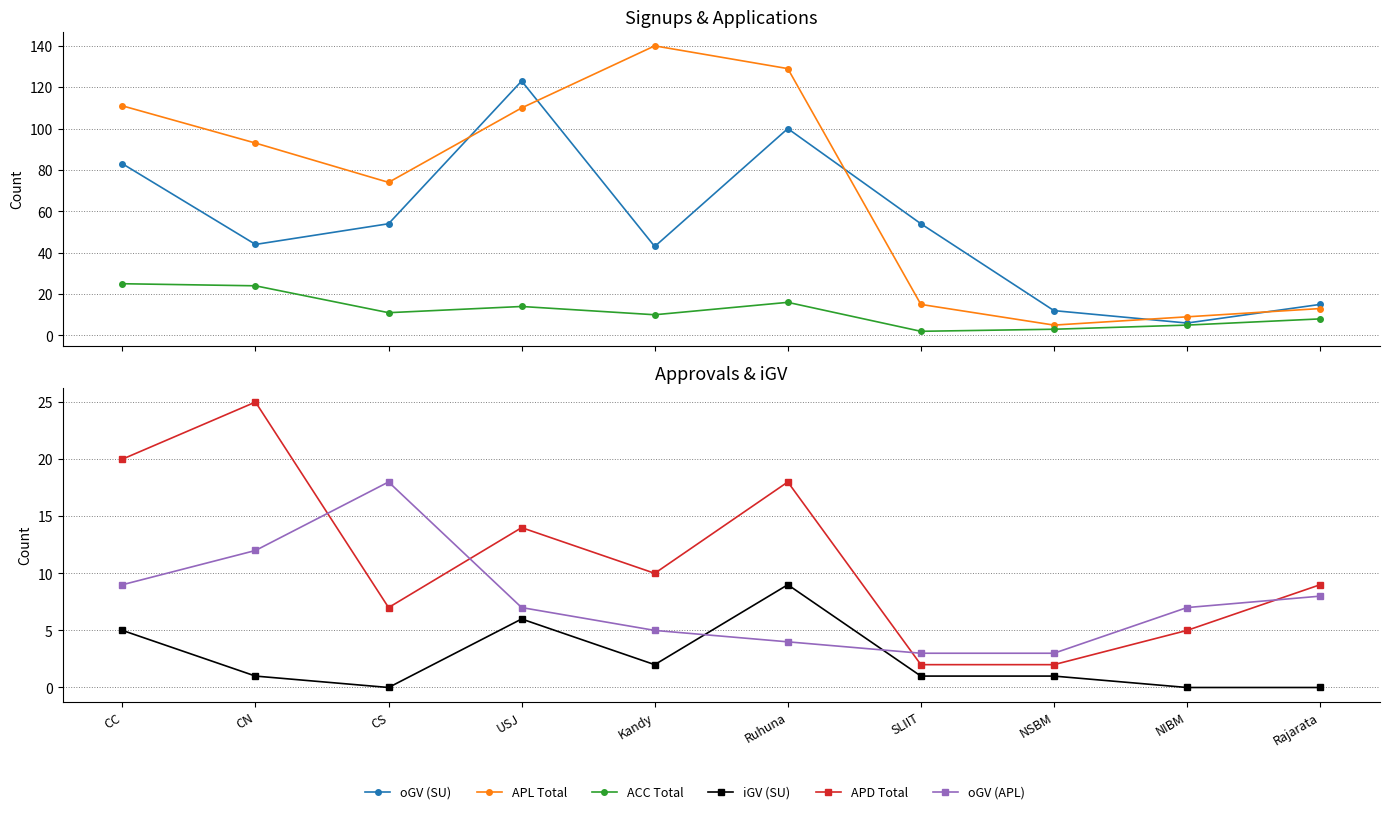

The value of APL Total at NSBM is 9. True or false?

False